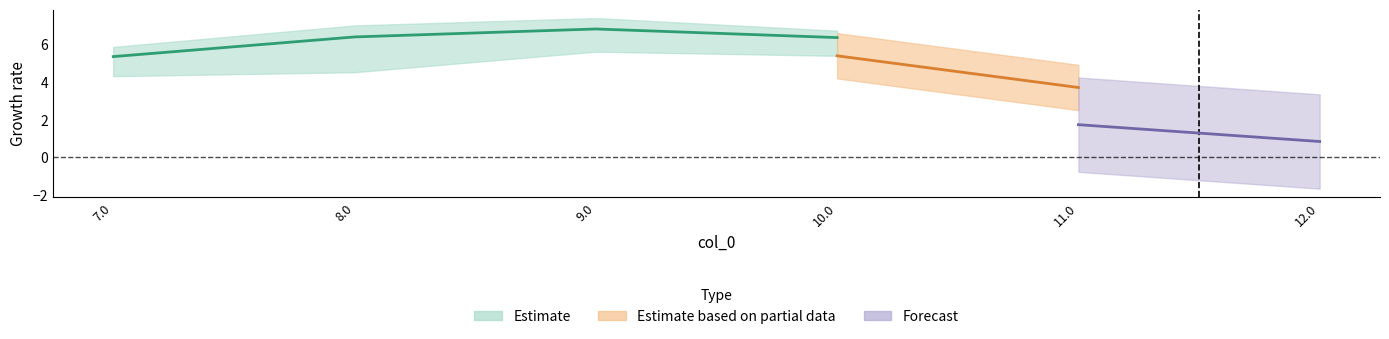

What is the label of the 5th point from the left?

11.0